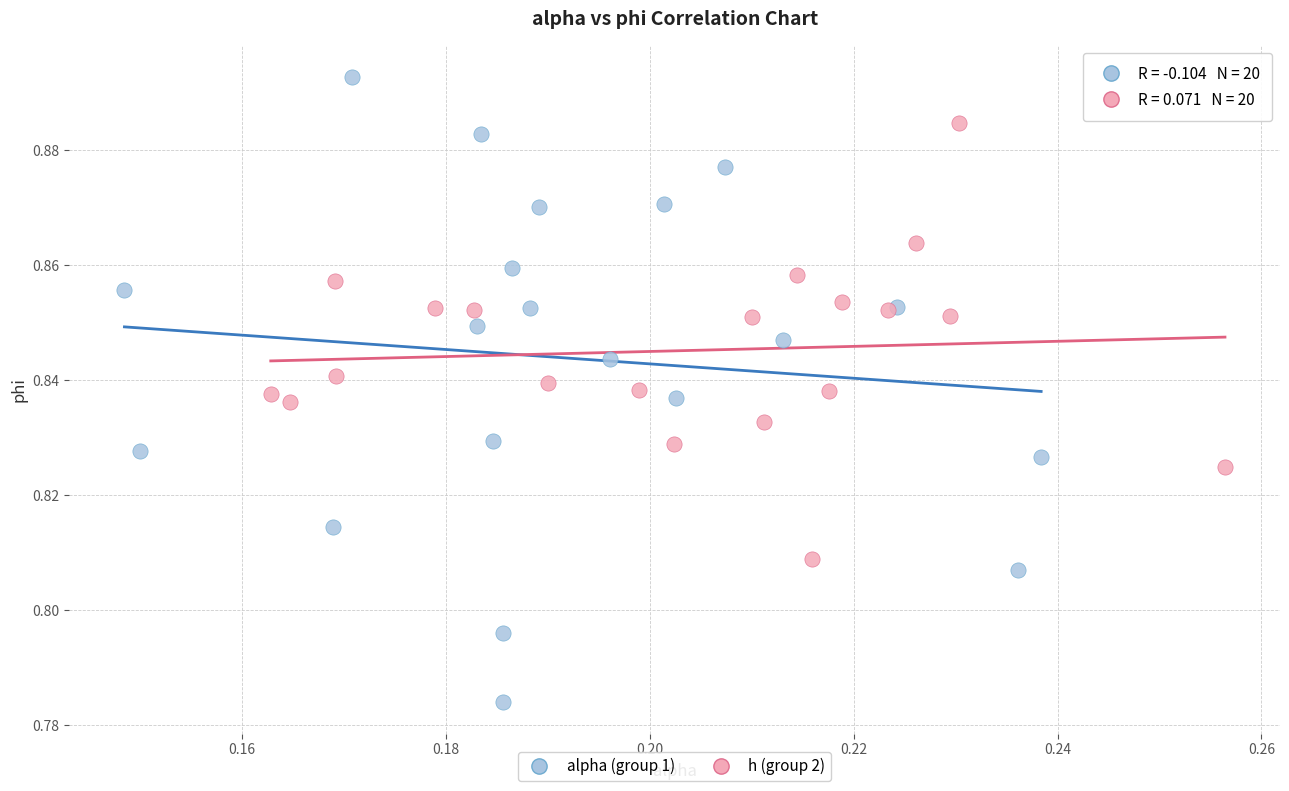

What are all the series names shown in the legend?

alpha (group 1), h (group 2)